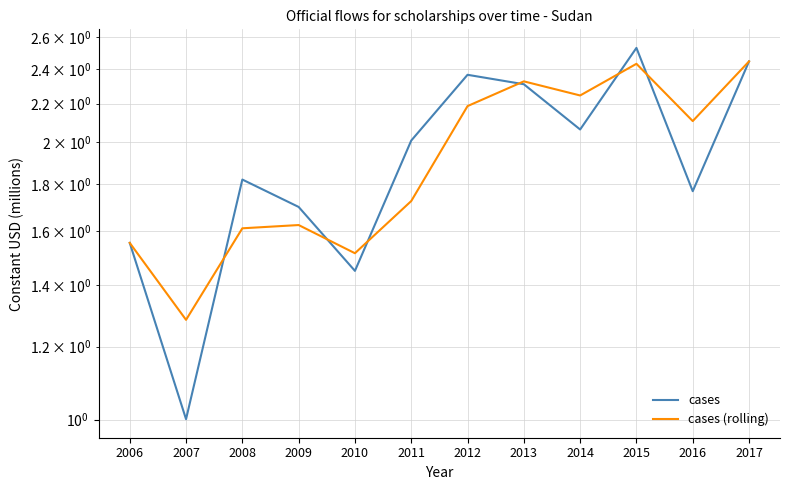

Which series has the largest total across all categories?

cases (rolling)